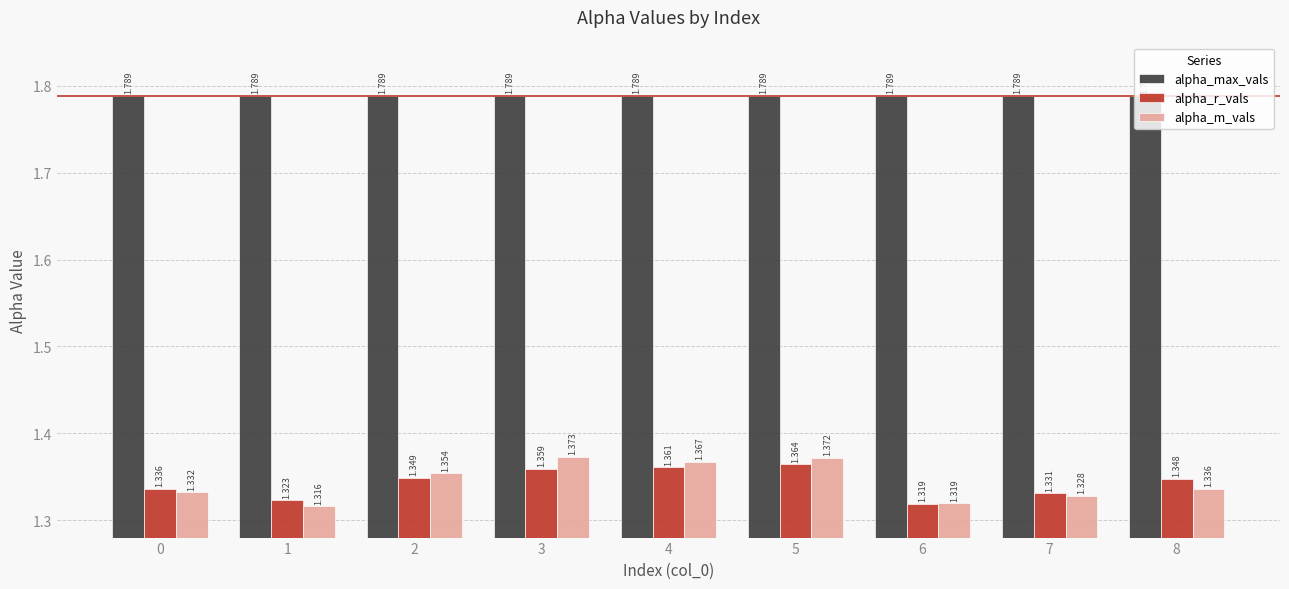

How many bars are there in each group?

3